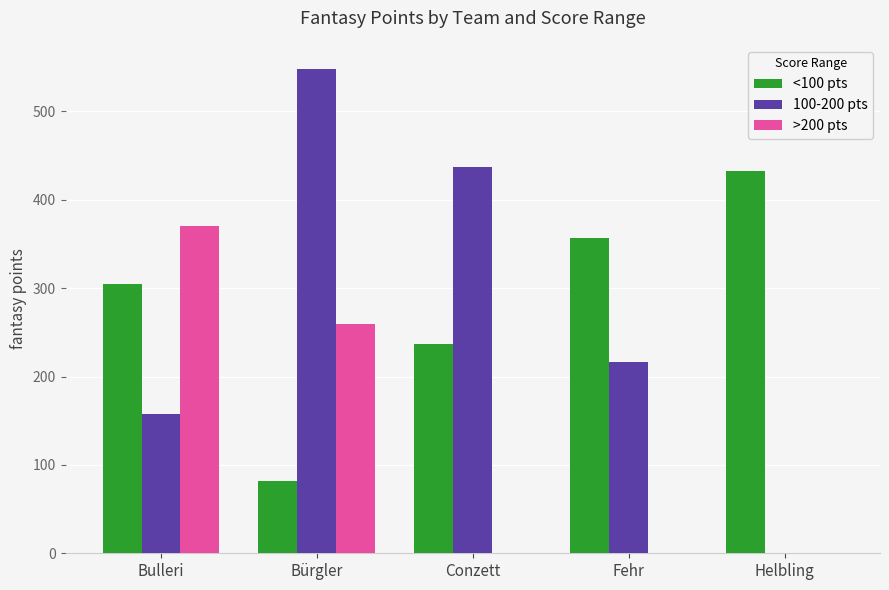

Where is 100-200 pts nearest to the value 274?

Fehr